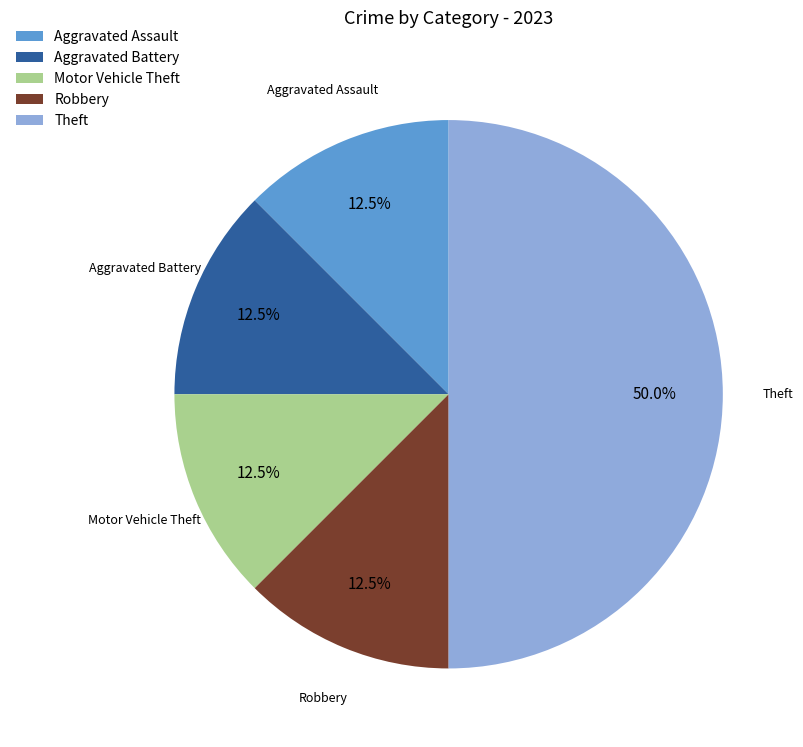

What percentage is NOT represented by Aggravated Assault?

87.5%